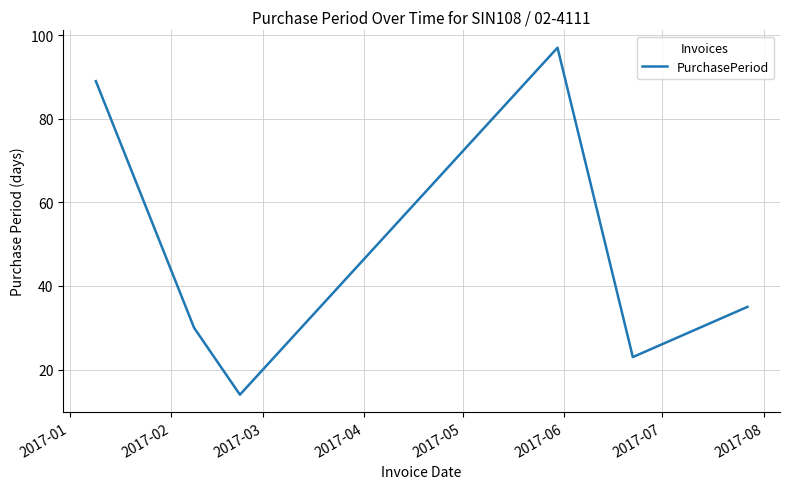

What is the average value?

48